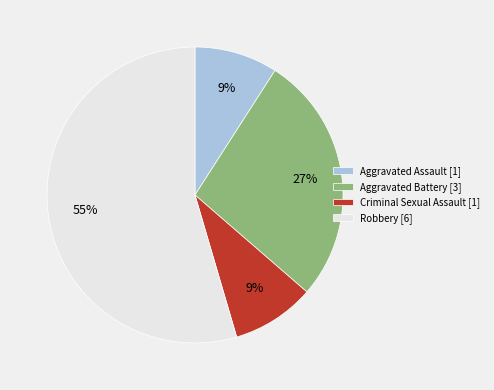

To the nearest percent, what is the combined percentage of Aggravated Assault and Criminal Sexual Assault?

18%